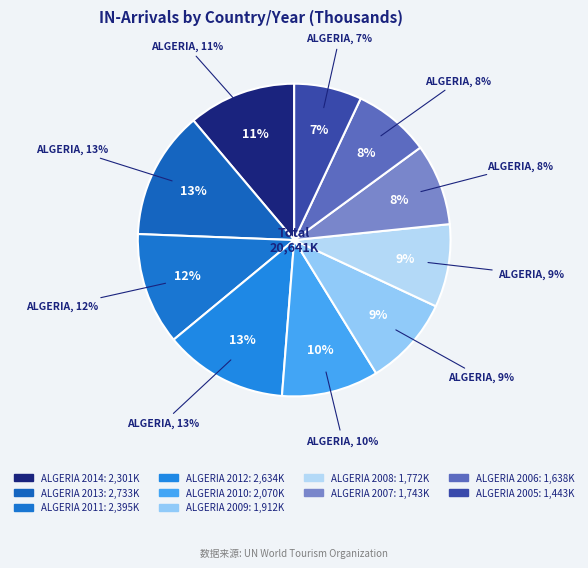

True or false: ALGERIA 2007 accounts for 2% of the total.

False